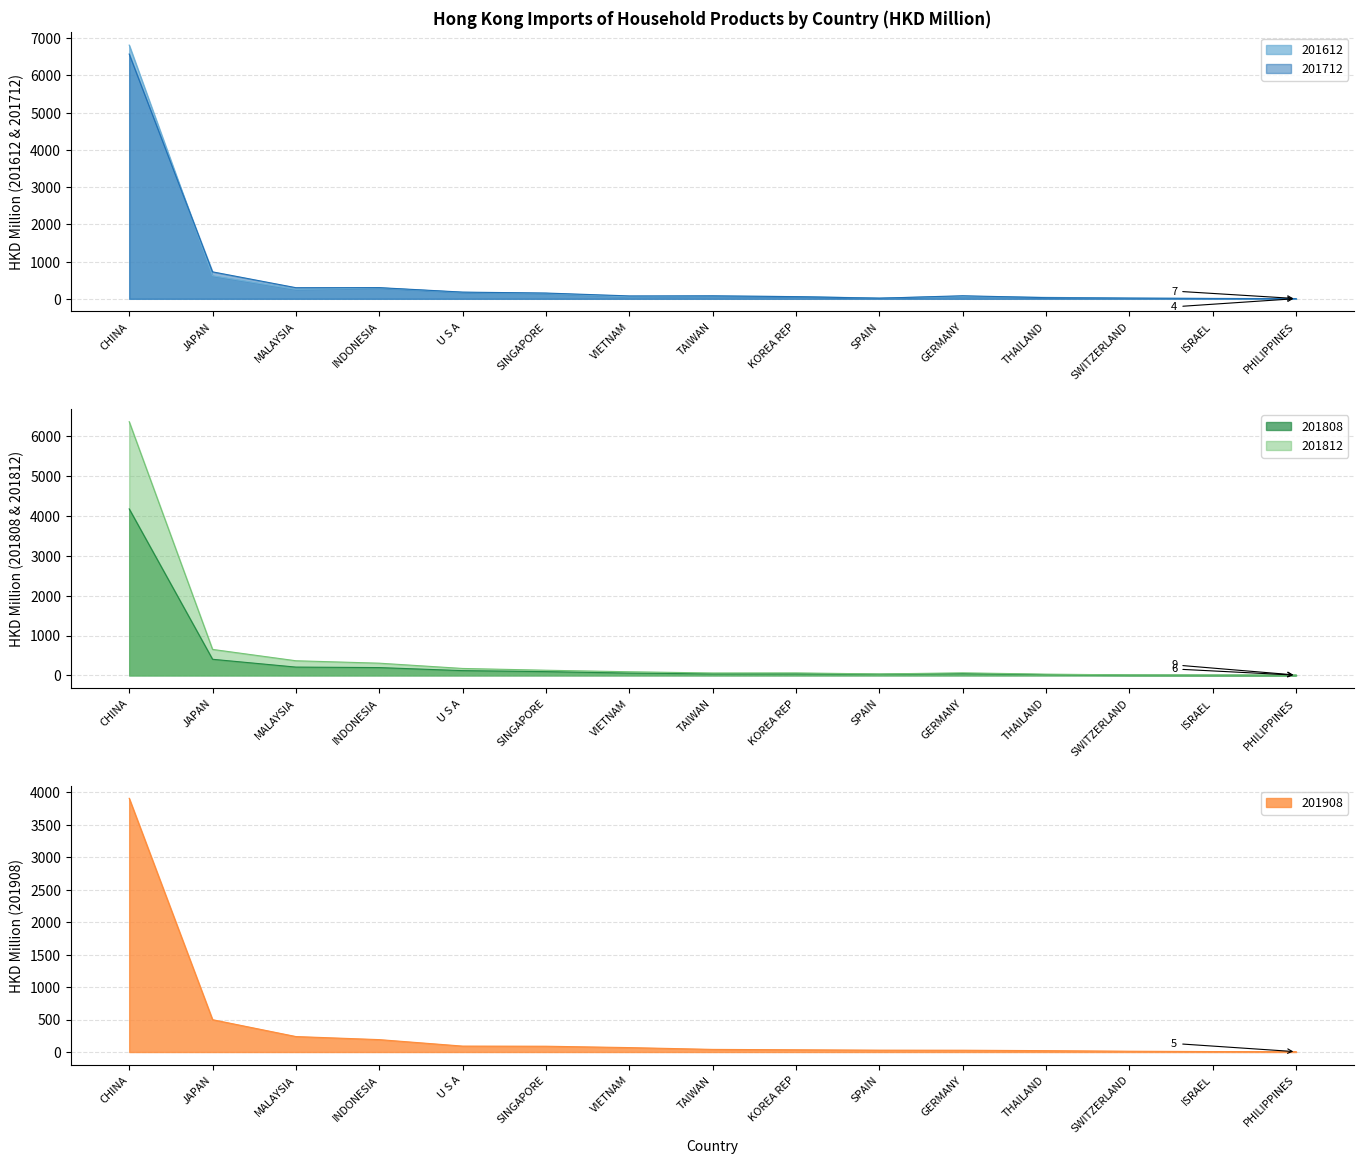

At which label does 201908 first exceed 40?

CHINA